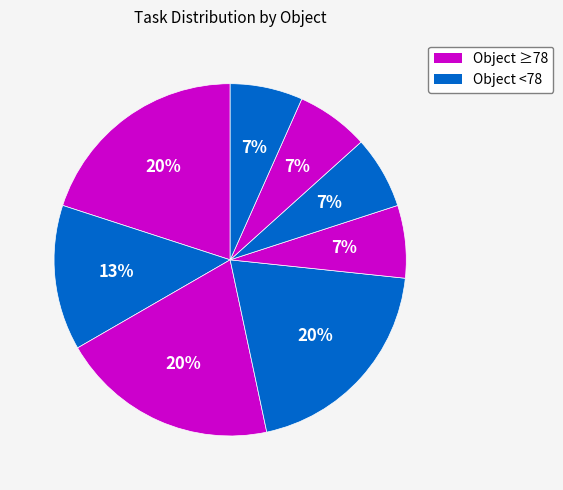

How many segments does this pie chart have?

8